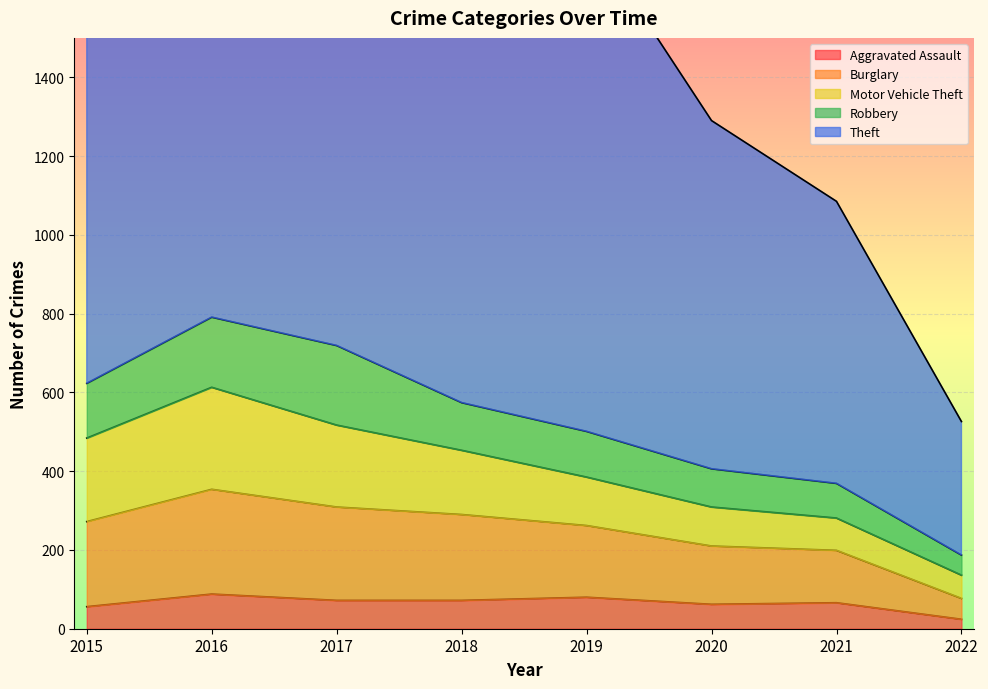

How many interior local peaks does the Burglary series have?

1